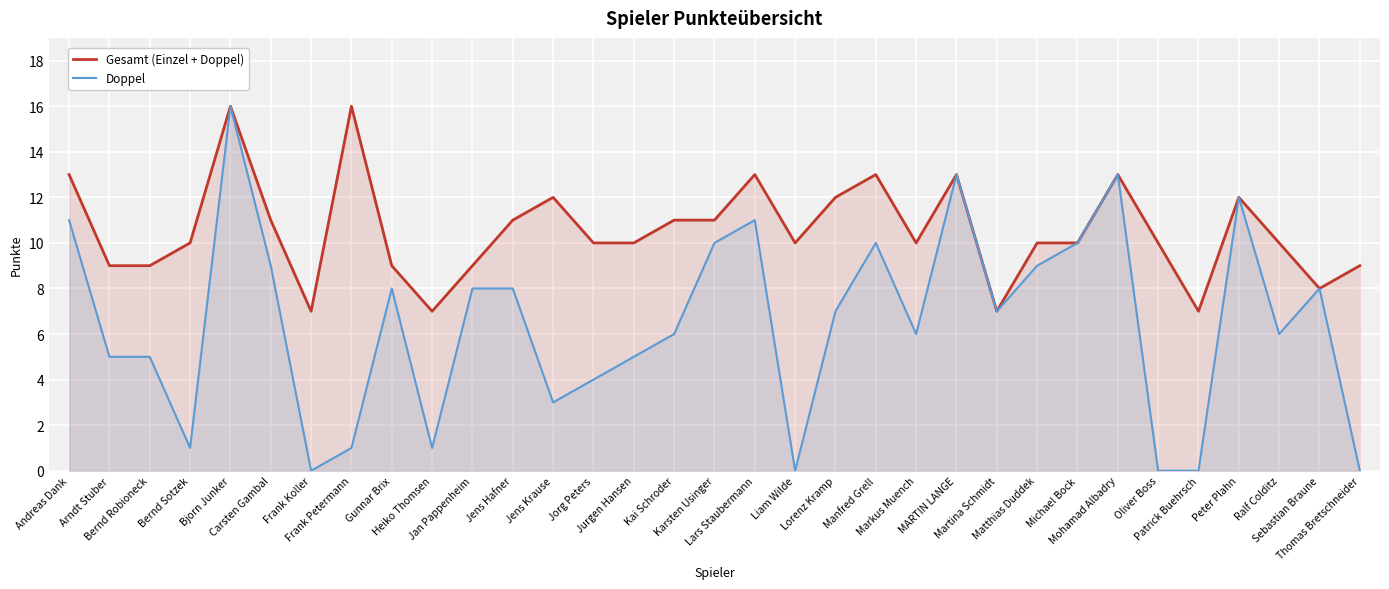

What are all the series names shown in the legend?

Gesamt (Einzel + Doppel), Doppel